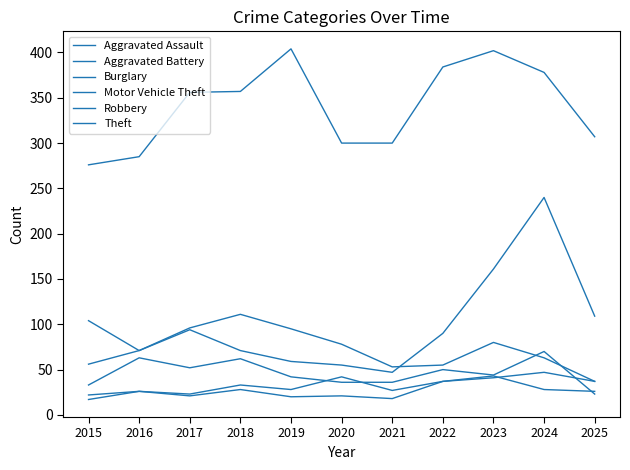

How many lines are shown in the chart?

6